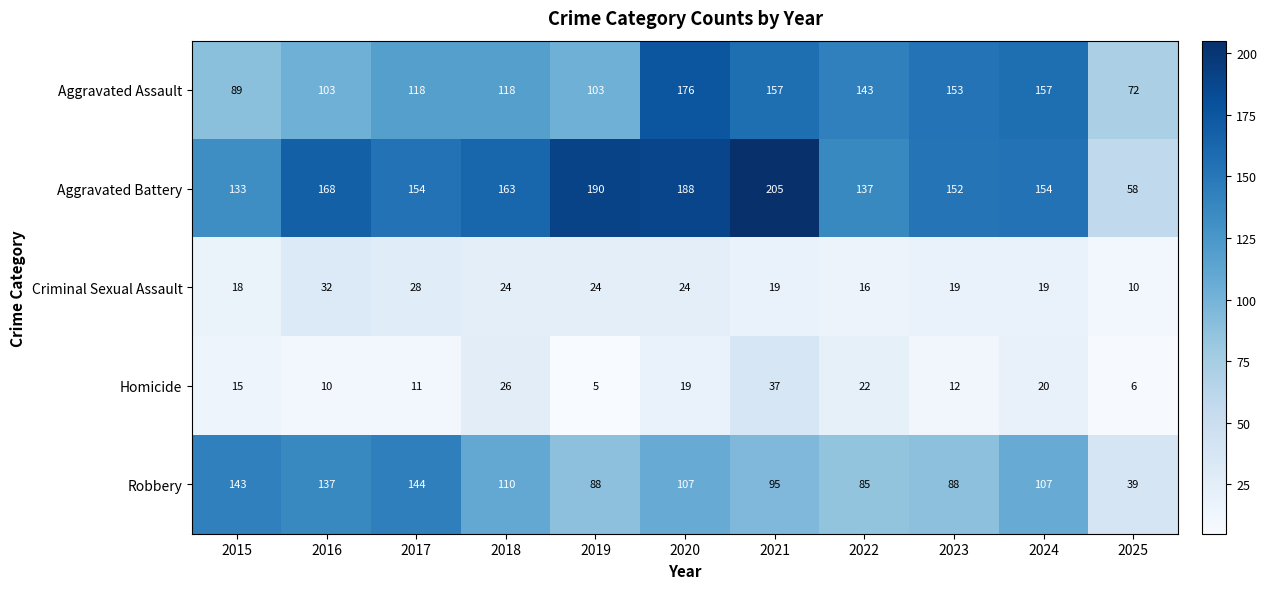

Between 2015 and 2020, which series saw the biggest shift?

Aggravated Assault